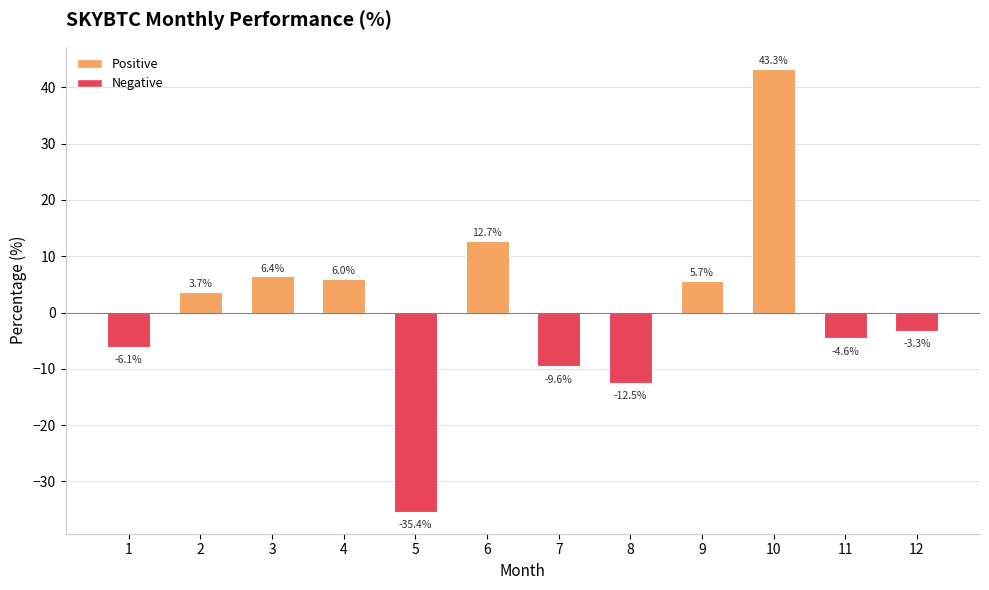

How many data points are less than 3?

6